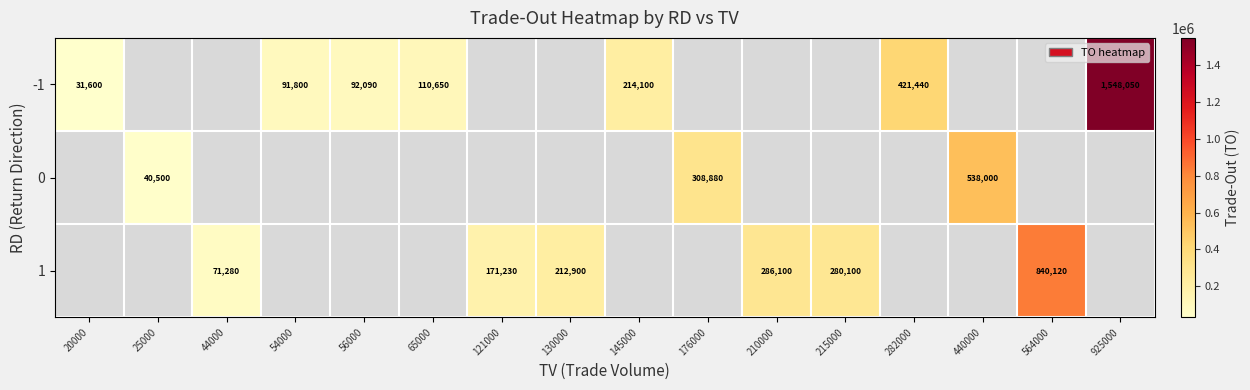

What is the sum of the -1 values at 65000 and 282000?

532090